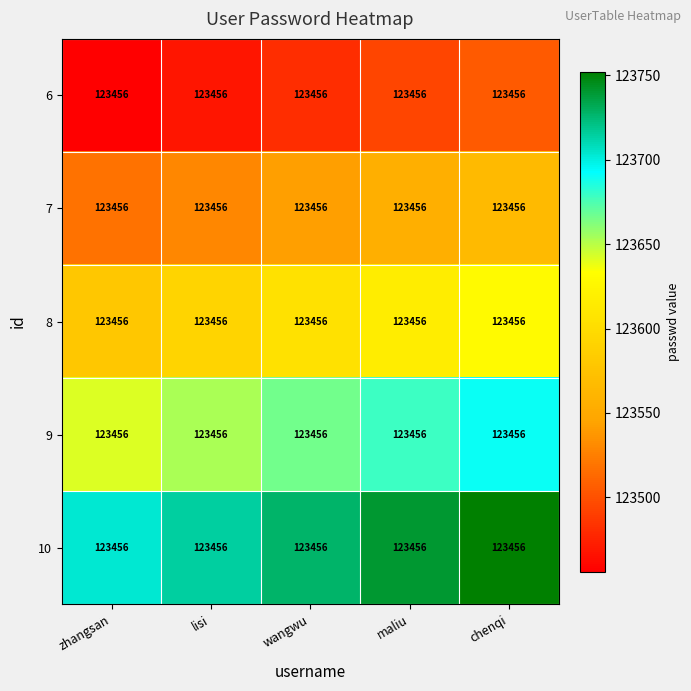

List the series in order of their overall mean, lowest first.

6, 7, 8, 9, 10